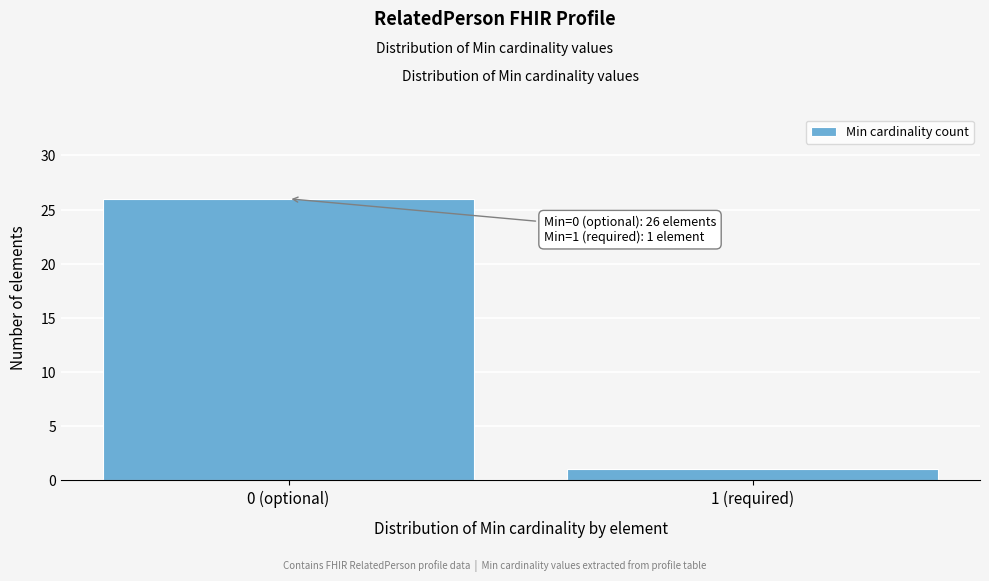

Reading left to right, list all the values displayed in this chart.

0 (optional)=26	1 (required)=1